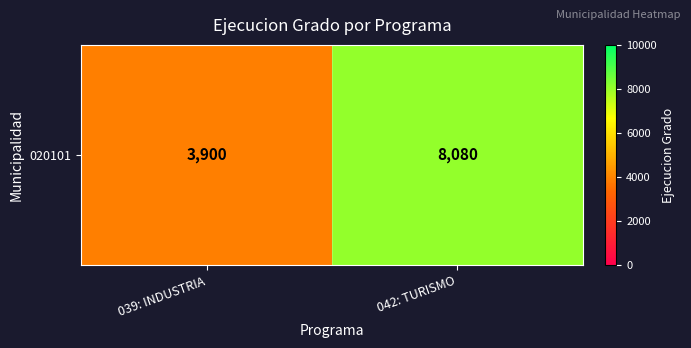

Rank the categories by value from lowest to highest.

039: INDUSTRIA, 042: TURISMO